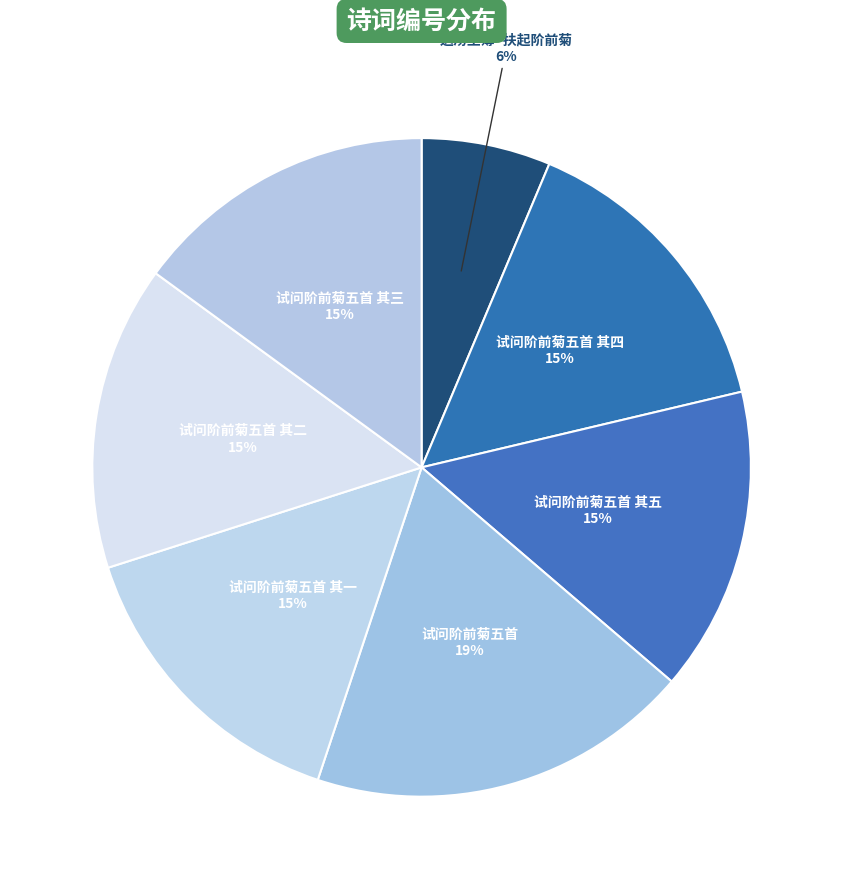

Between 送汤主簿·扶起阶前菊 and 试问阶前菊五首 其四, which is larger?

试问阶前菊五首 其四